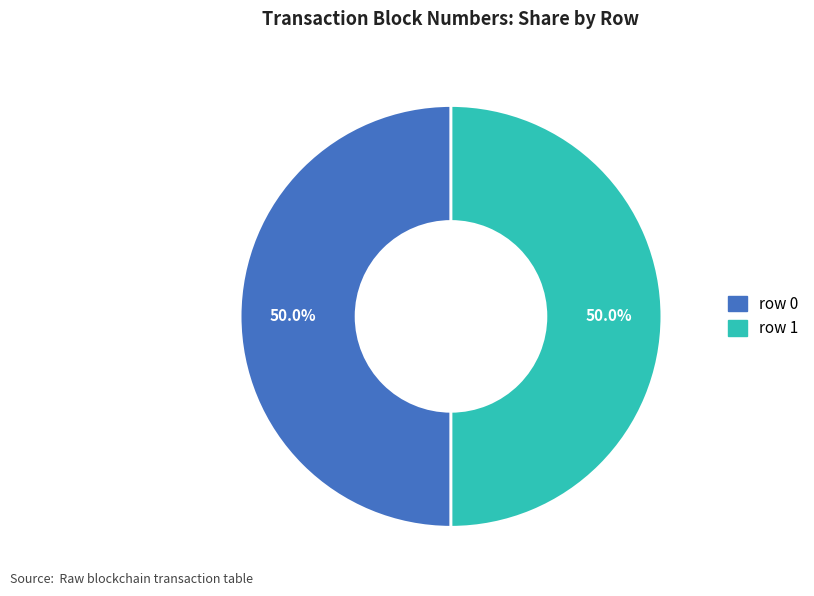

What is the ratio of the value at row 1 to the value at row 0?

1.0